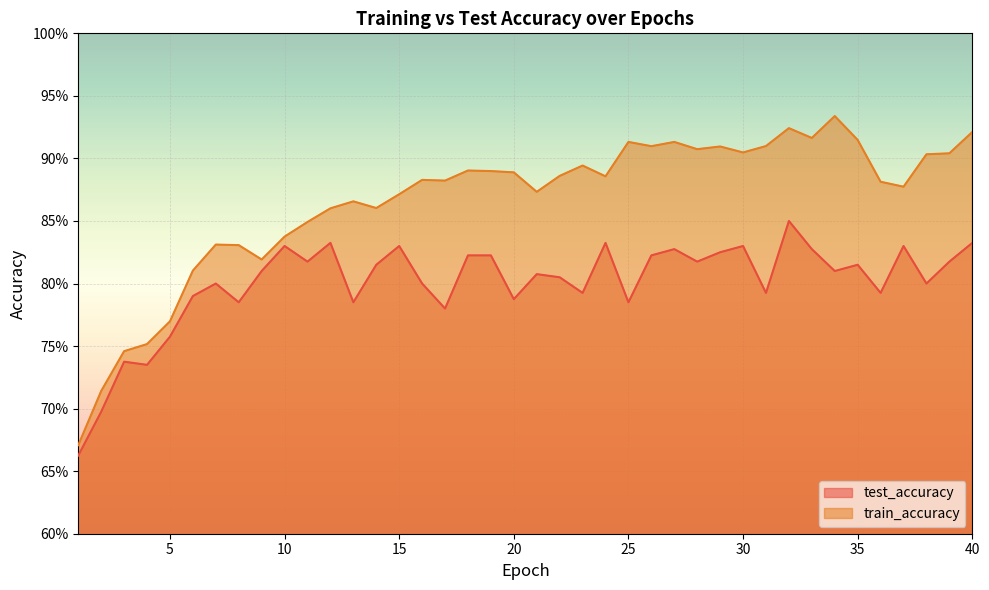

Is the value of test_accuracy at 5 greater than the value of train_accuracy at 32?

No